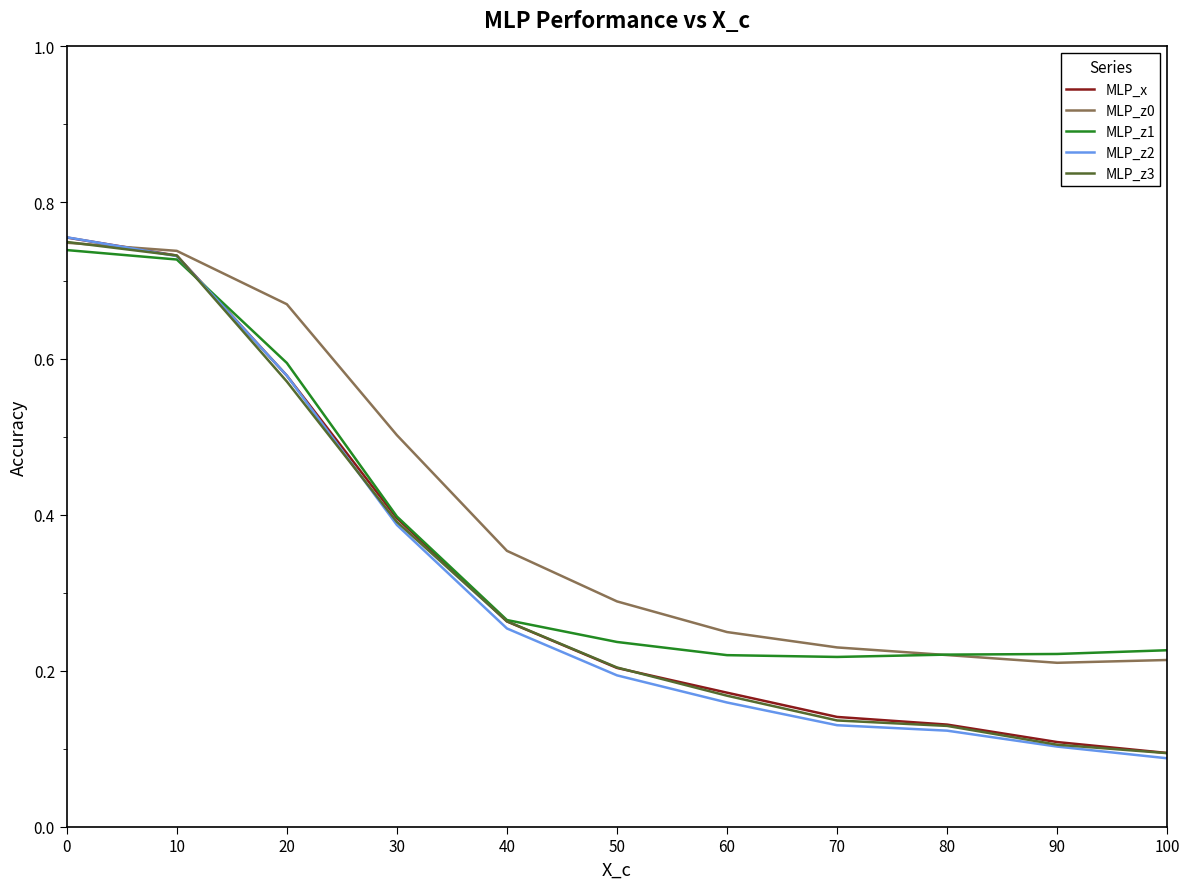

What is the total value across all series at 70?

0.9